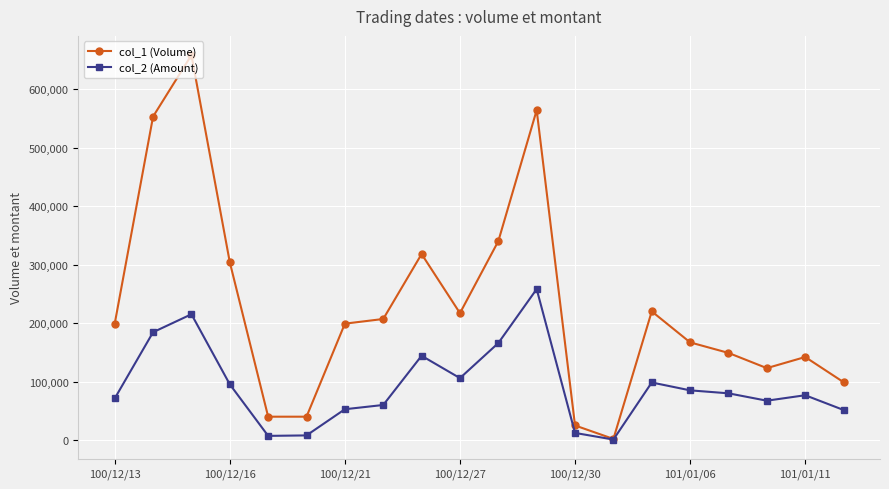

How many data points in col_2 (Amount) are less than 79940?

10